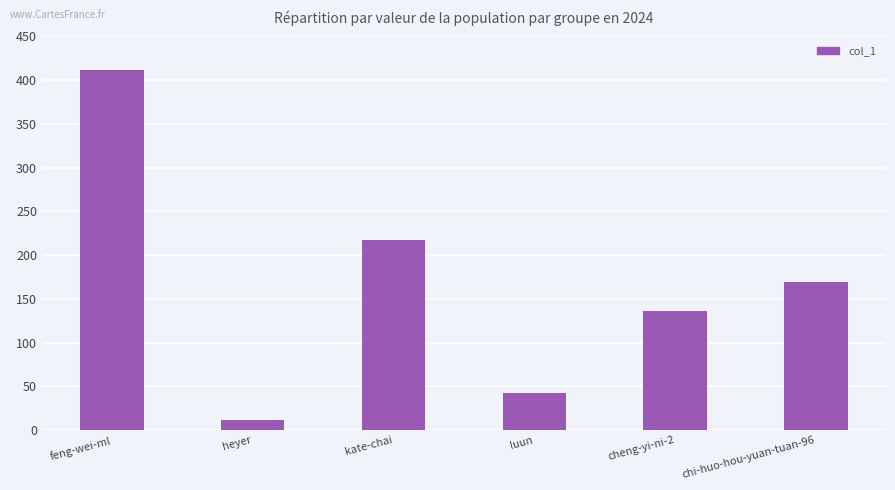

What is the sum of the values at feng-wei-ml and chi-huo-hou-yuan-tuan-96?

581